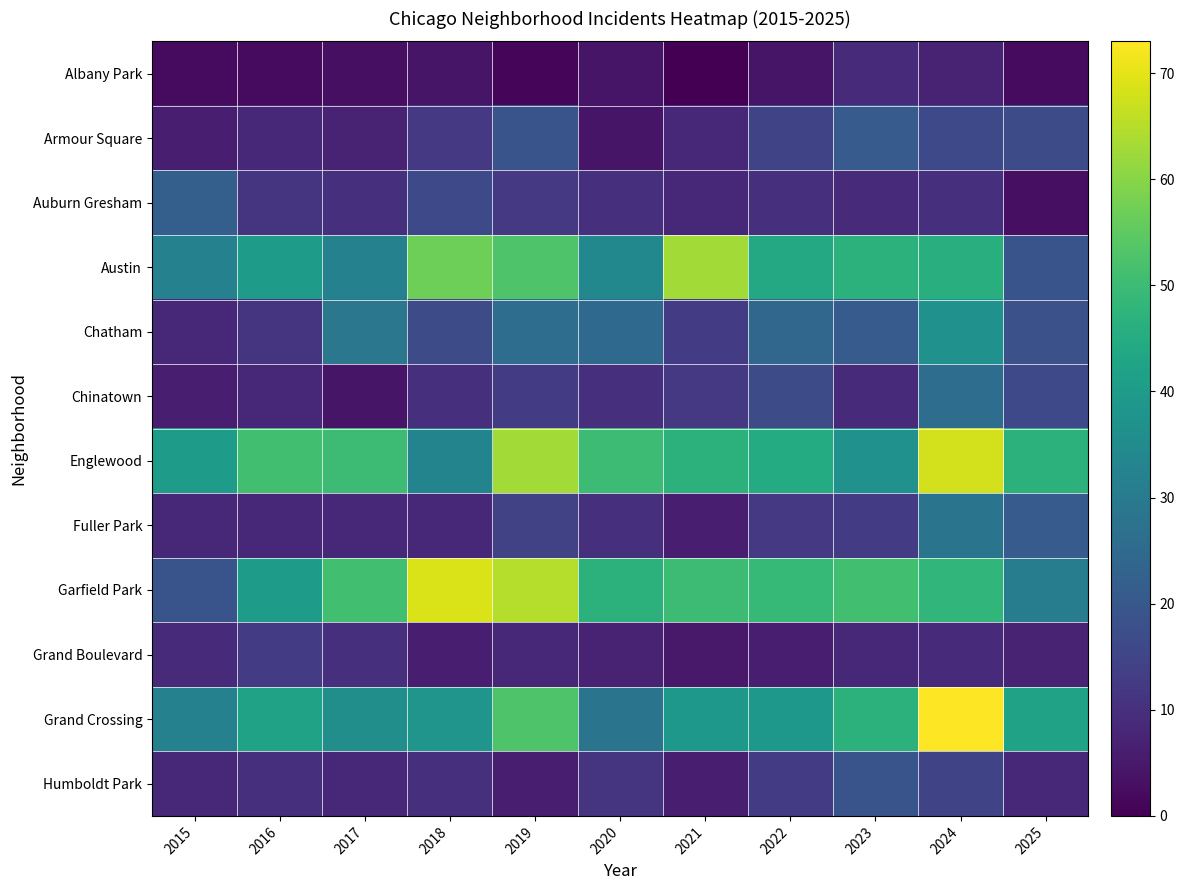

Which label corresponds to the largest value in the chart?

2024